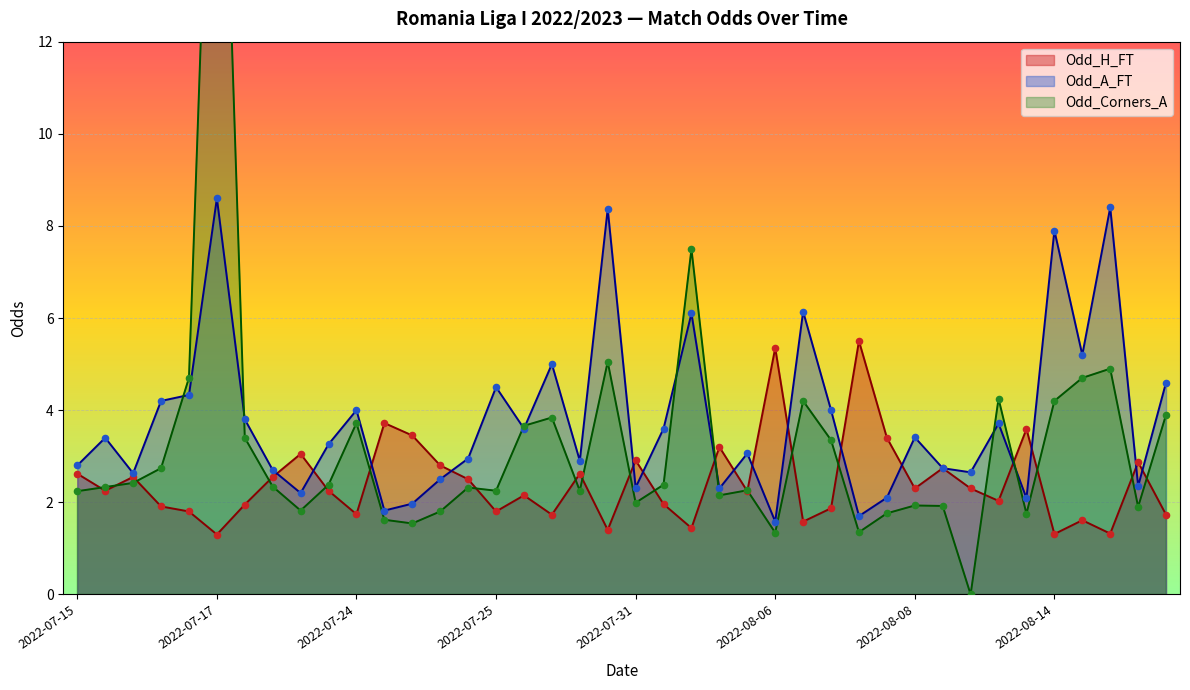

Which series contains the lowest Y value?

Odd_Corners_A